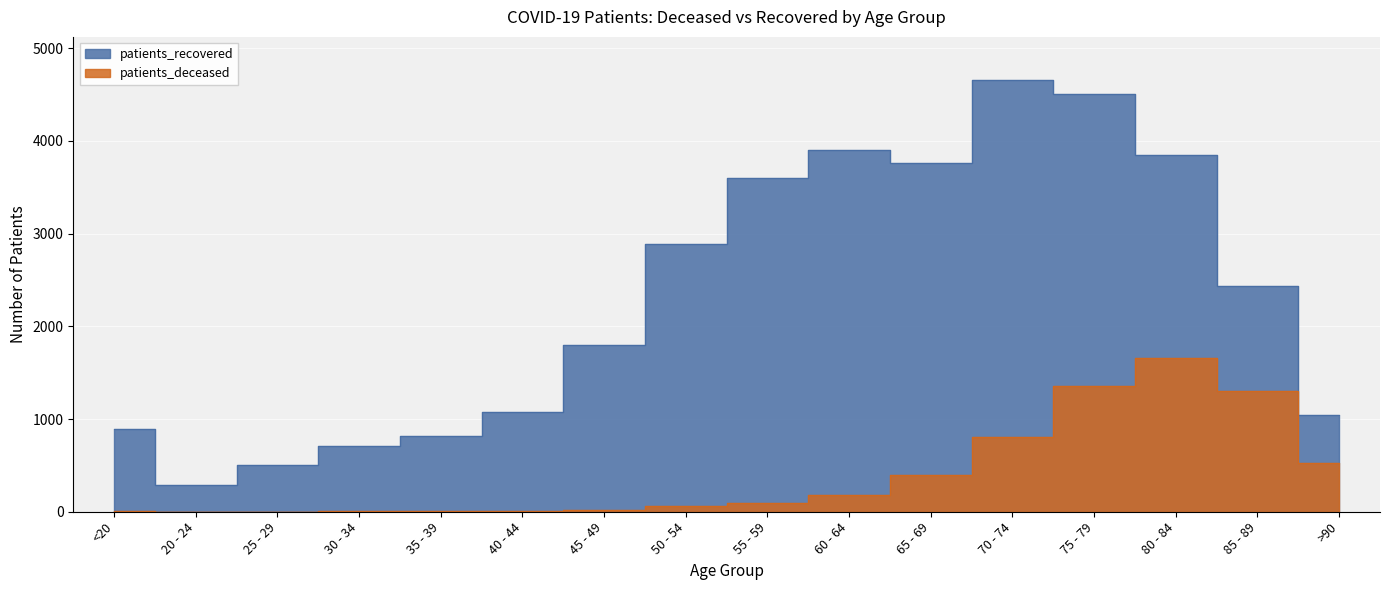

What is the average value of the patients_recovered series?

2295